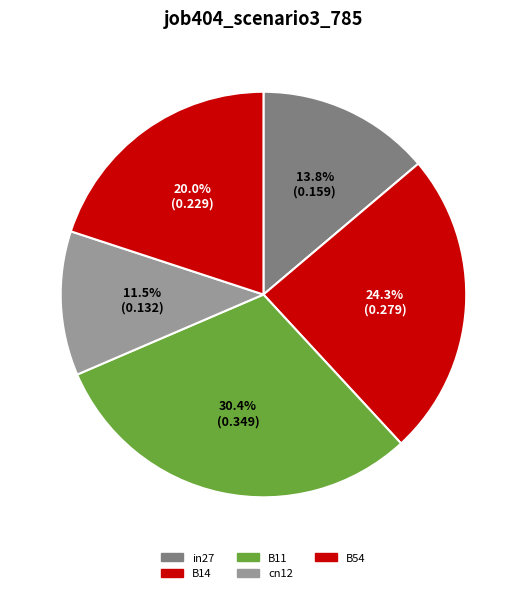

Which category has the biggest portion of the pie?

B11